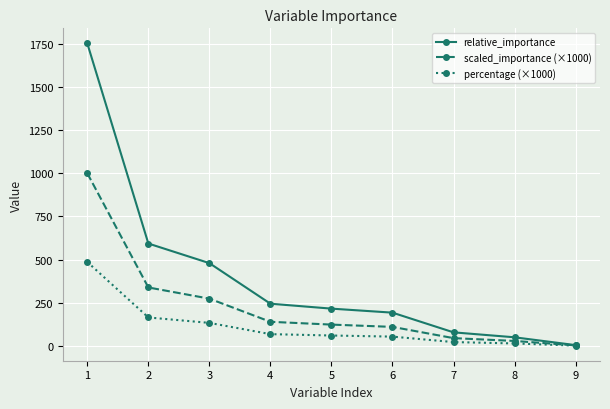

What is the sum of all percentage (×1000) values?

1000.0